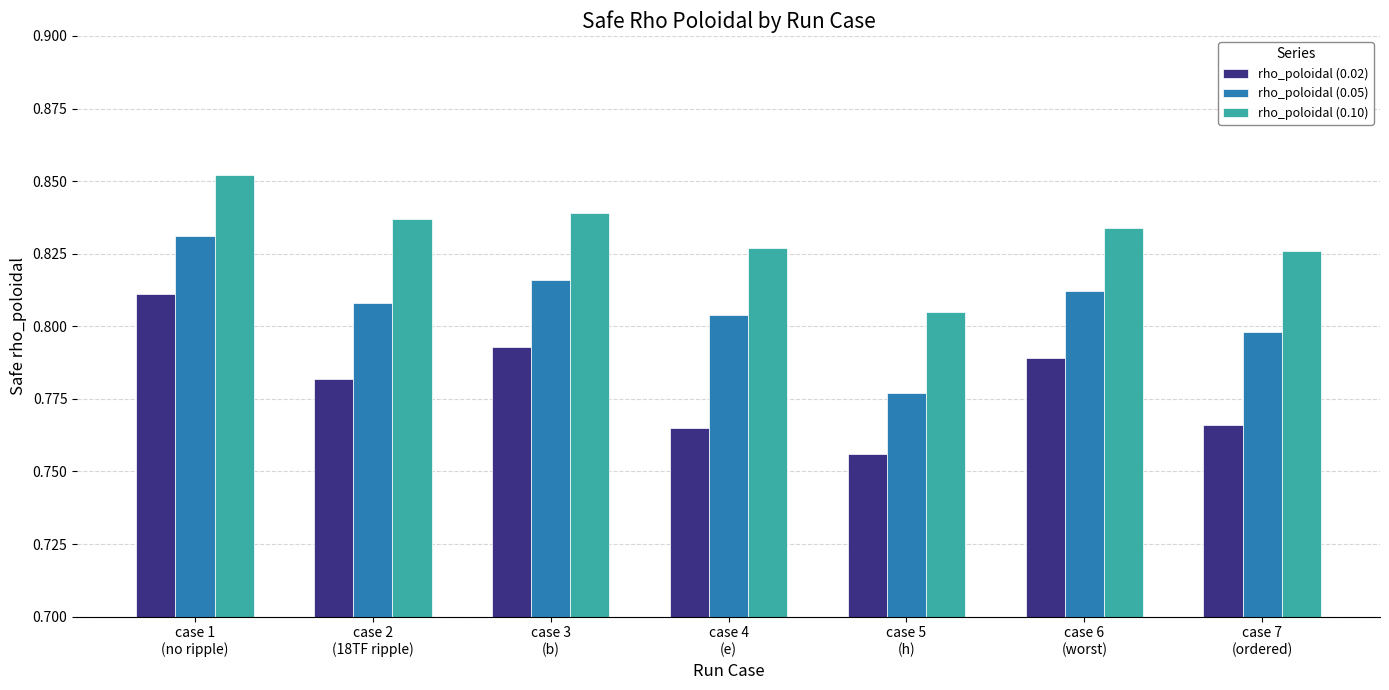

Which series has the widest spread of values?

rho_poloidal (0.02)